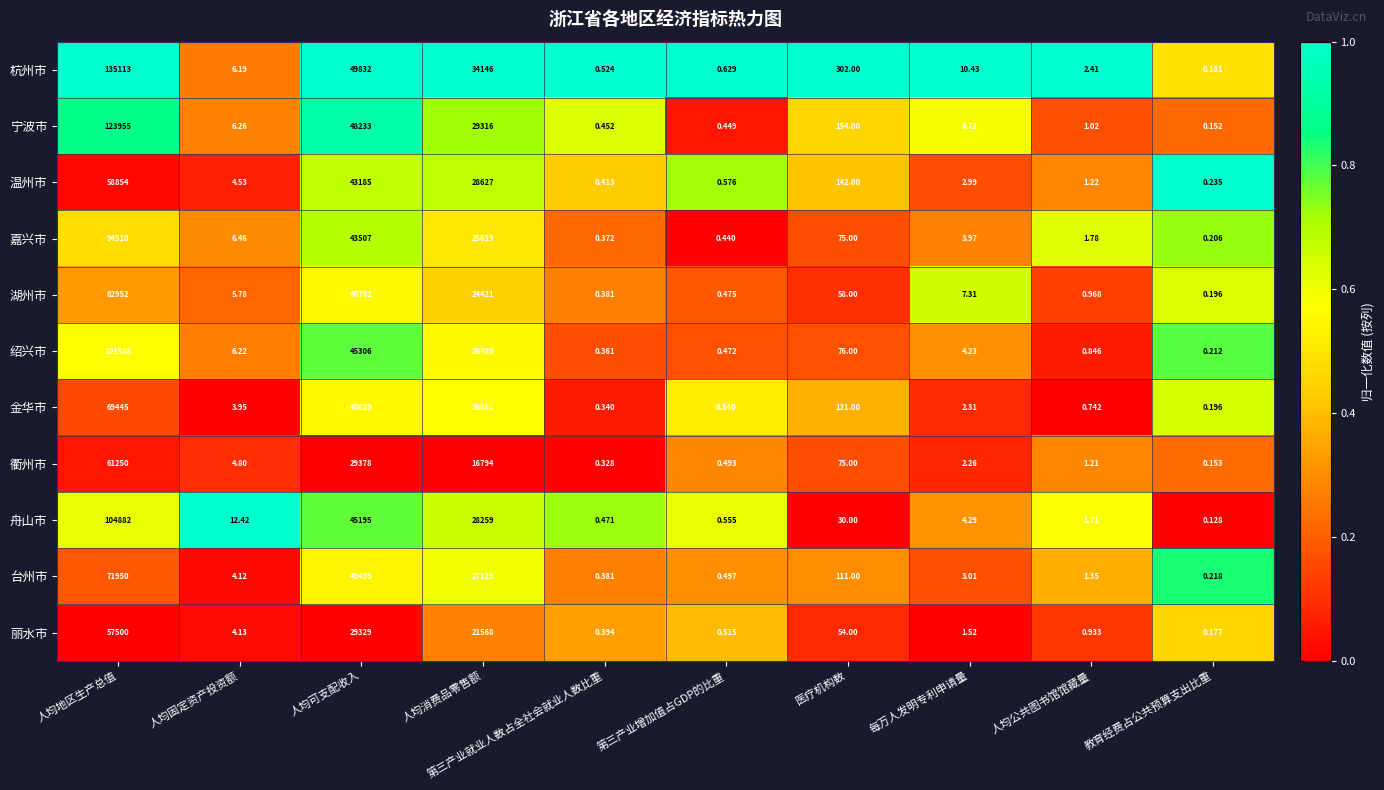

Which series changed the most between 人均固定资产投资额 and 第三产业就业人数占全社会就业人数比重?

舟山市